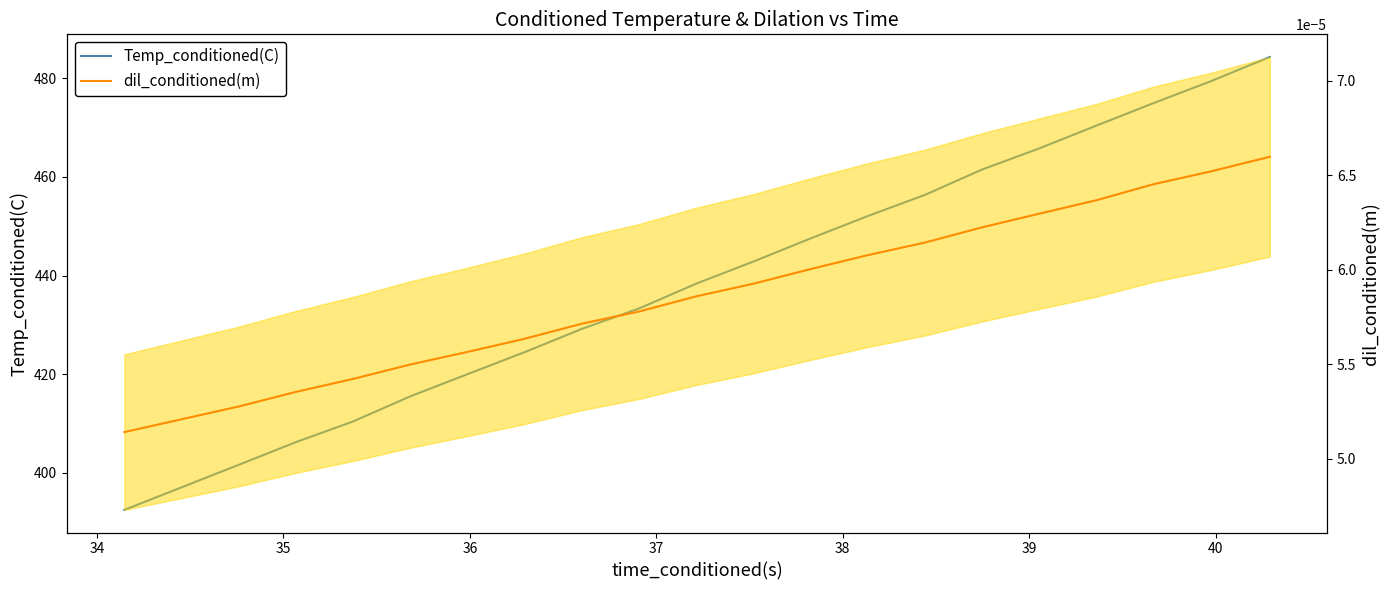

Reading right to left, what are all the values shown in this chart?

Temp_conditioned(C): 484.3	479.4	474.9	470.4	465.7	461.5	456.3	452.1	447.5	442.8	438.4	433.3	429.2	424.5	420.0	415.5	410.4	406.2	401.6	392.5
dil_conditioned(m): 0.0	0.0	0.0	0.0	0.0	0.0	0.0	0.0	0.0	0.0	0.0	0.0	0.0	0.0	0.0	0.0	0.0	0.0	0.0	0.0